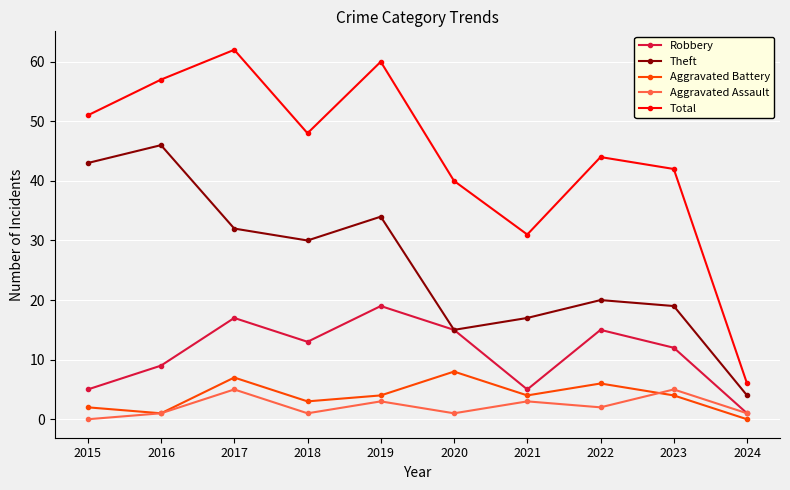

How many lines are shown in the chart?

5